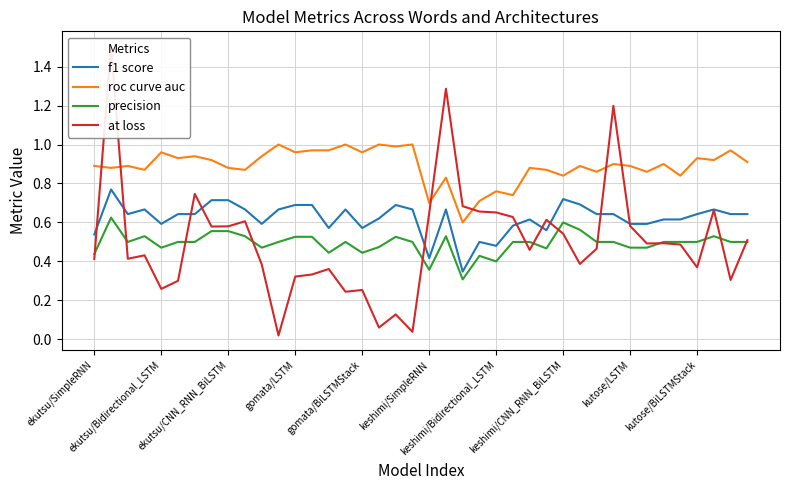

True or false: roc curve auc and precision intersect in this chart.

False